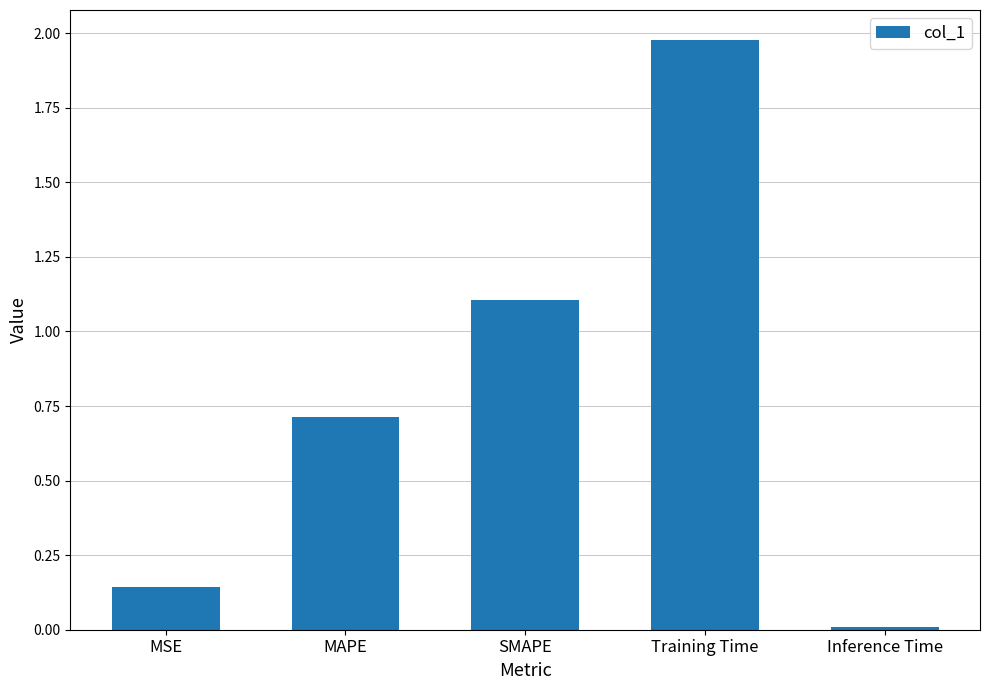

Are the bars horizontal?

No